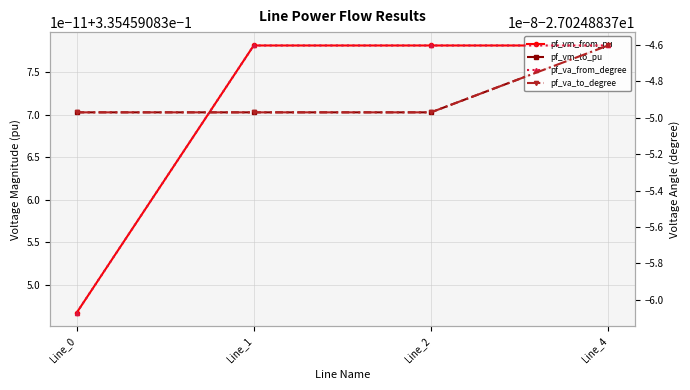

What is the difference between the highest and lowest values at Line_1?

27.4